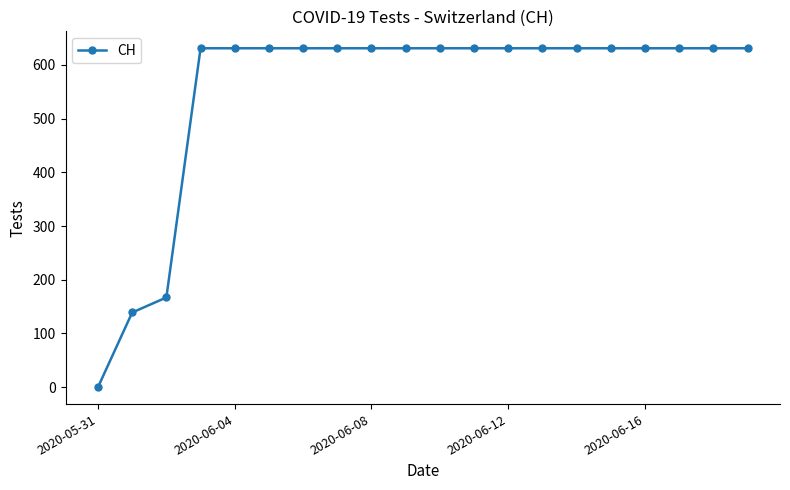

Reading left to right, extract all data points from this chart.

0	139	167	631	631	631	631	631	631	631	631	631	631	631	631	631	631	631	631	631